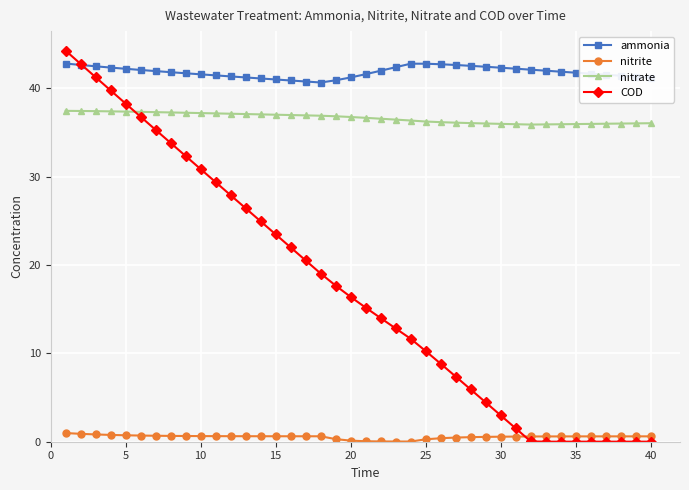

What is the maximum value for nitrite?

1.0